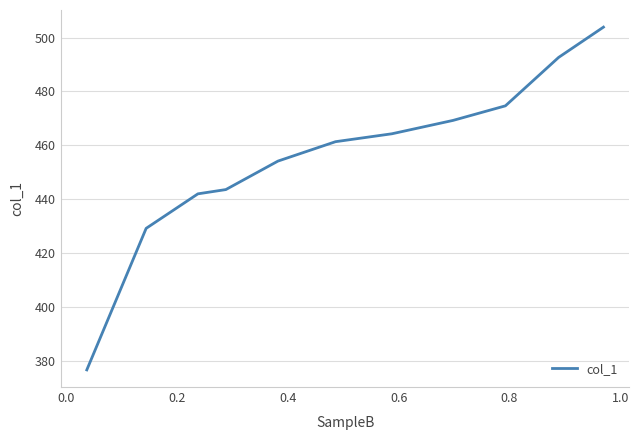

What is the greatest value displayed?

503.9